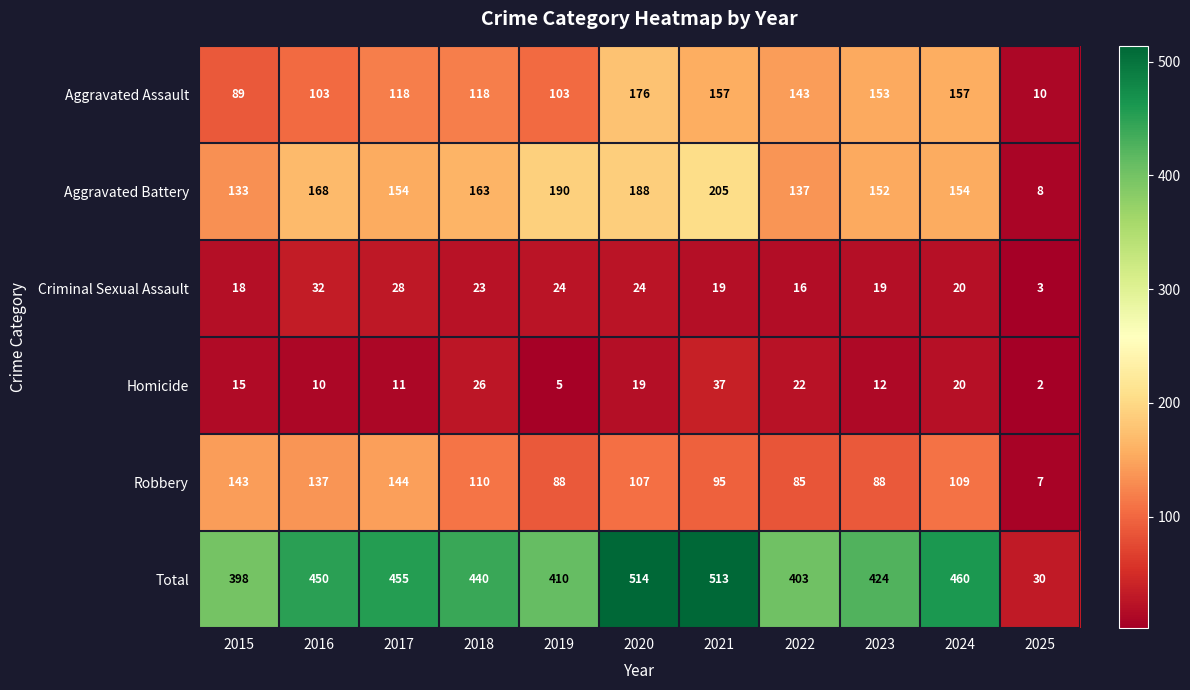

At 2018, list the series in order from smallest to largest.

Criminal Sexual Assault, Homicide, Robbery, Aggravated Assault, Aggravated Battery, Total